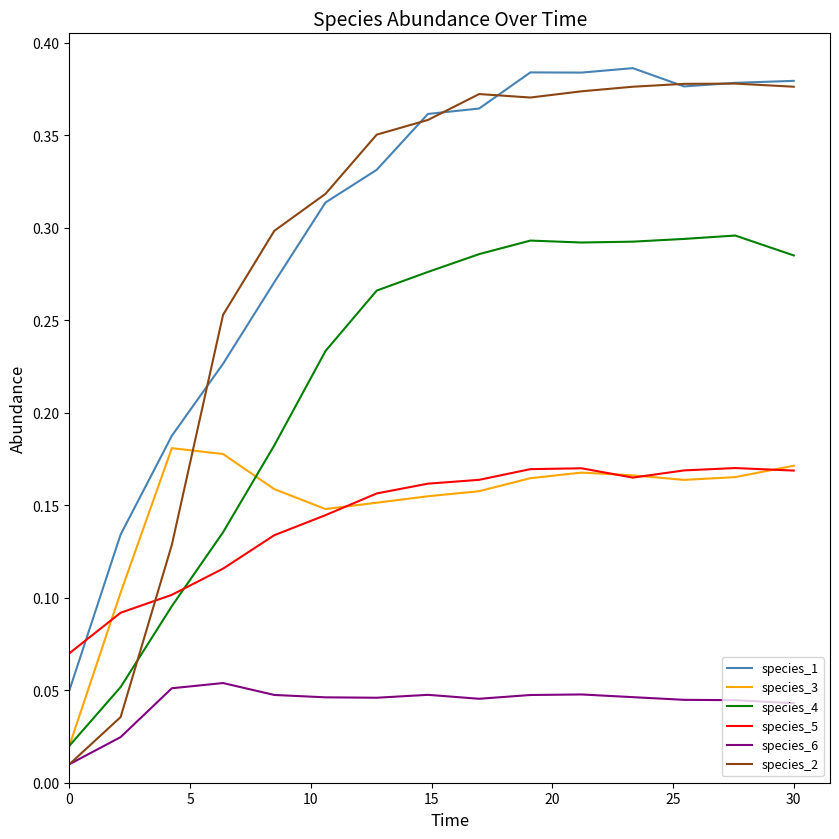

True or false: species_1 and species_4 intersect in this chart.

False